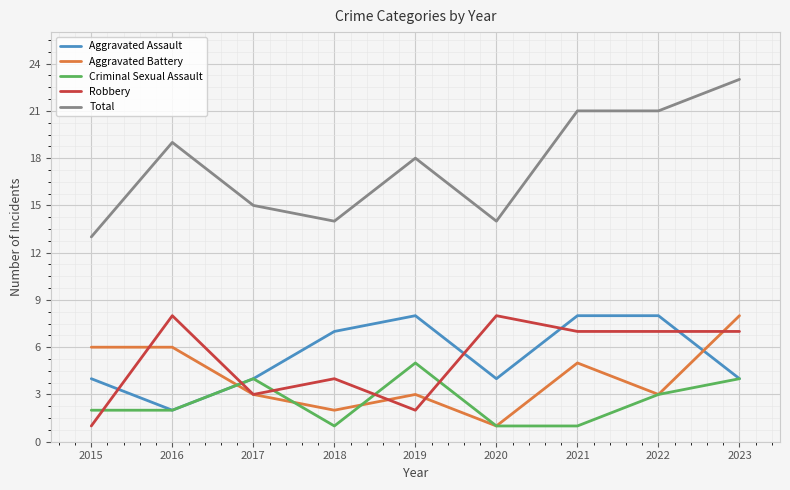

Does the chart have visible grid lines?

Yes